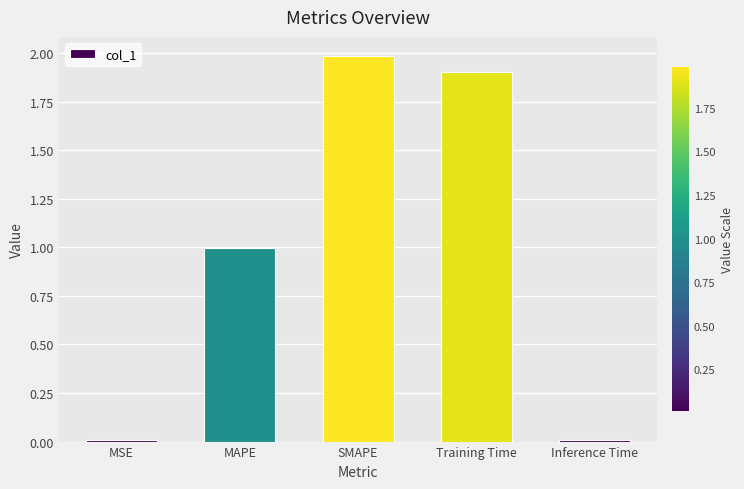

The chart shows a value of 0.0 at Inference Time. True or false?

True